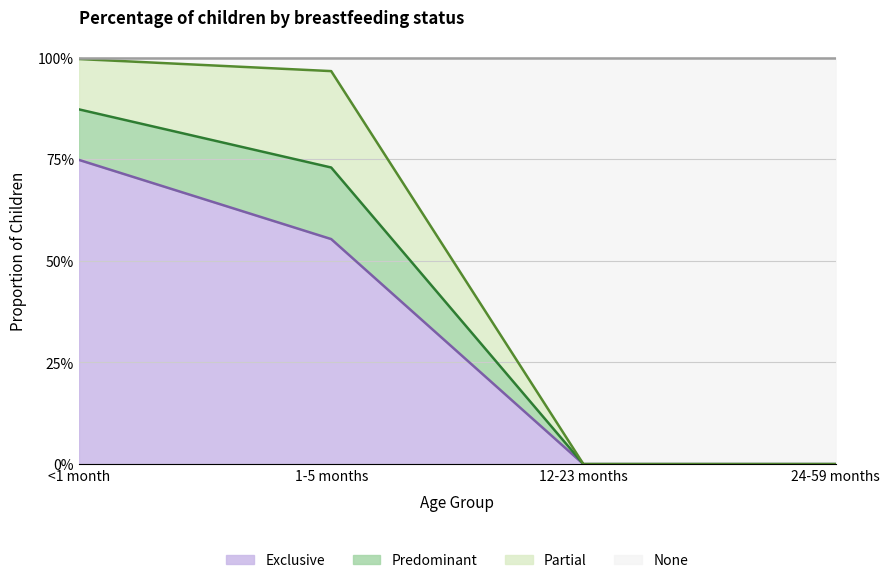

What are all the series names shown in the legend?

Exclusive, Predominant, Partial, None